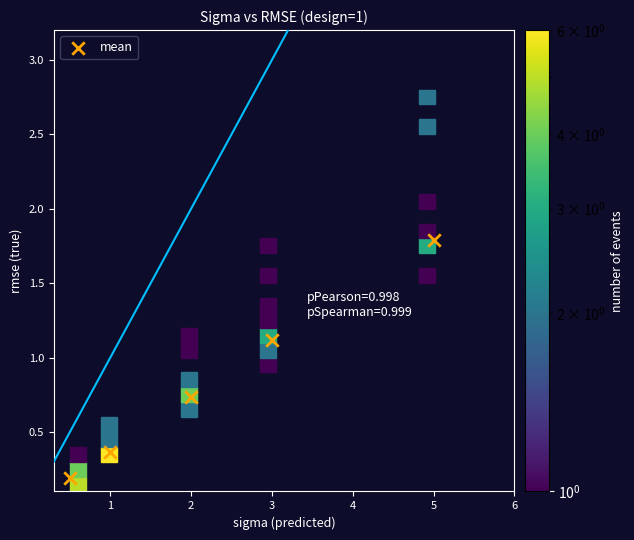

What is the average Y value?

0.8